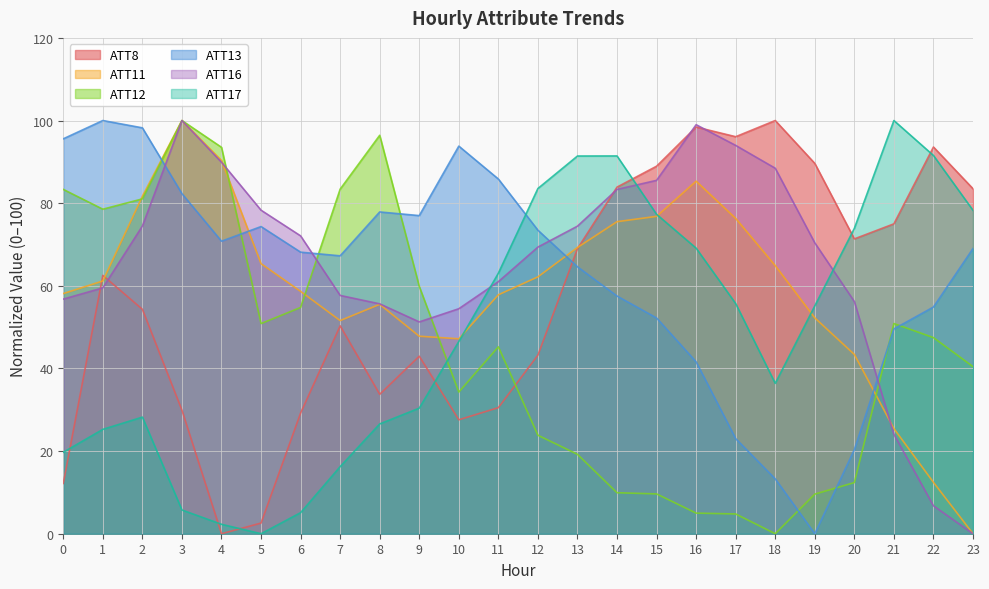

Reading left to right, extract all data points from this chart.

ATT8: 0=12.2	1=62.5	2=54.3	3=29.9	4=0.0	5=2.6	6=29.2	7=50.3	8=33.7	9=43.0	10=27.6	11=30.5	12=43.2	13=69.0	14=83.9	15=88.9	16=98.4	17=96.1	18=100.0	19=89.6	20=71.4	21=75.0	22=93.6	23=83.5
ATT11: 0=58.1	1=61.2	2=81.7	3=100.0	4=90.3	5=65.4	6=58.7	7=51.6	8=55.5	9=47.8	10=47.2	11=57.8	12=62.2	13=69.3	14=75.5	15=76.8	16=85.3	17=76.3	18=64.9	19=52.2	20=43.4	21=25.4	22=12.4	23=0.0
ATT12: 0=83.3	1=78.5	2=81.0	3=100.0	4=93.5	5=50.9	6=54.8	7=83.4	8=96.4	9=59.9	10=34.3	11=45.2	12=23.8	13=19.2	14=9.9	15=9.6	16=5.0	17=4.8	18=0.0	19=9.6	20=12.4	21=50.9	22=47.5	23=40.4
ATT13: 0=95.6	1=100.0	2=98.2	3=82.3	4=70.8	5=74.3	6=68.1	7=67.3	8=77.9	9=77.0	10=93.8	11=85.8	12=73.5	13=64.6	14=57.5	15=52.2	16=41.6	17=23.0	18=13.3	19=0.0	20=20.4	21=49.6	22=54.9	23=69.0
ATT16: 0=56.8	1=59.5	2=74.5	3=100.0	4=89.9	5=78.3	6=72.1	7=57.7	8=55.6	9=51.3	10=54.5	11=61.0	12=69.4	13=74.4	14=83.3	15=85.5	16=99.0	17=94.0	18=88.5	19=70.4	20=56.2	21=24.1	22=6.8	23=0.0
ATT17: 0=19.7	1=25.3	2=28.2	3=5.7	4=2.3	5=0.0	6=5.1	7=16.2	8=26.6	9=30.4	10=46.5	11=63.1	12=83.6	13=91.4	14=91.4	15=77.3	16=69.1	17=55.7	18=36.4	19=55.1	20=73.9	21=100.0	22=91.5	23=78.3